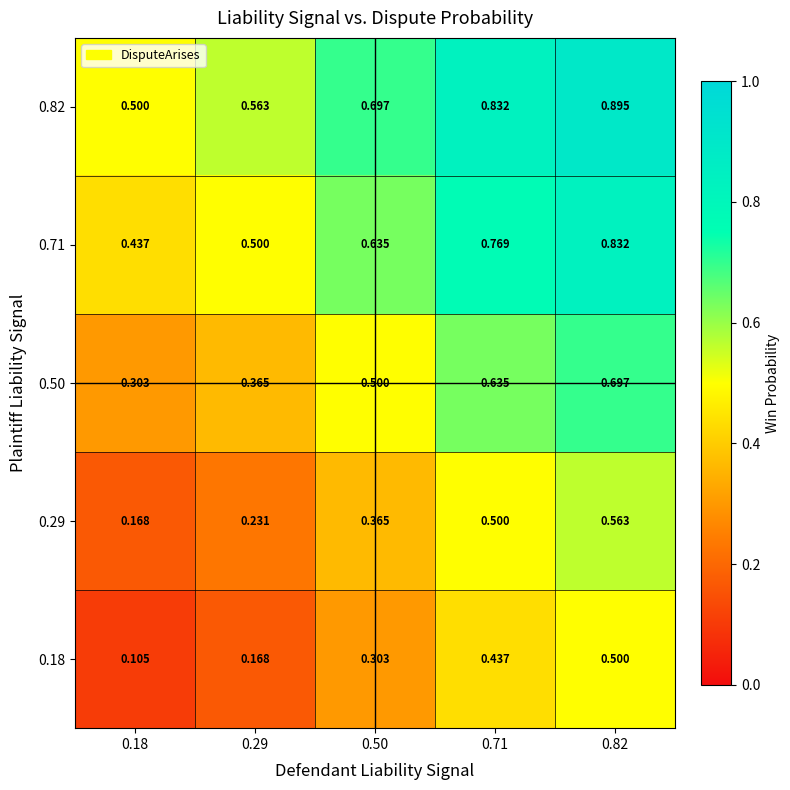

At how many categories does at least one series exceed 0?

5